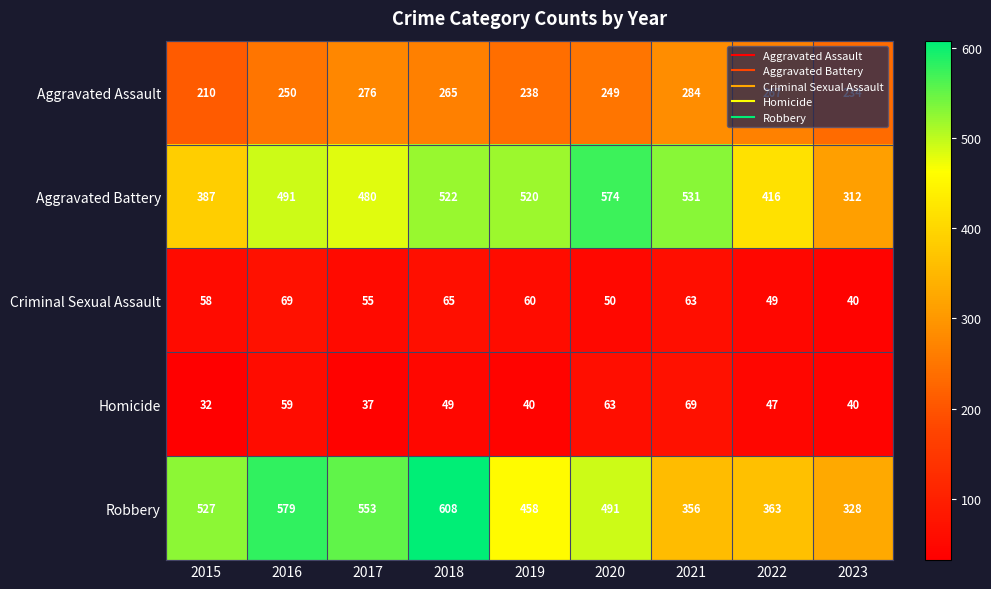

At which category is the sum across all series the highest?

2018